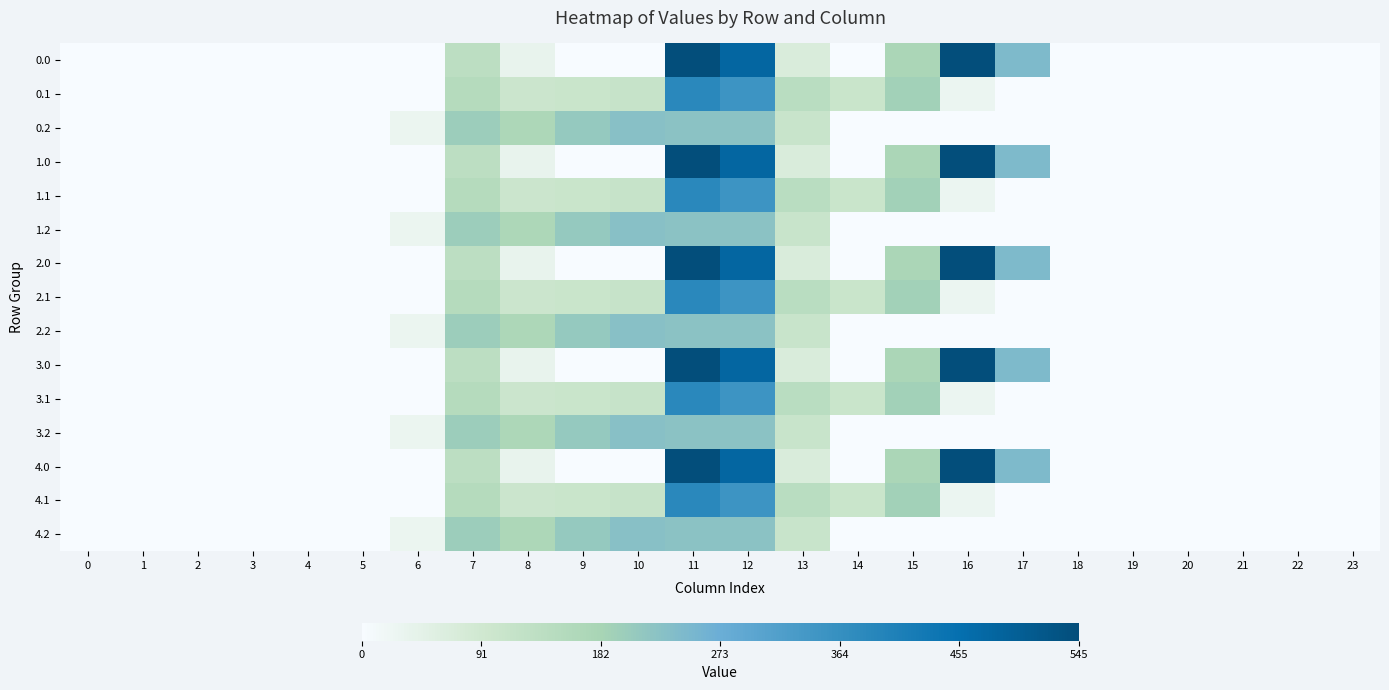

Count the number of categories in the chart.

24